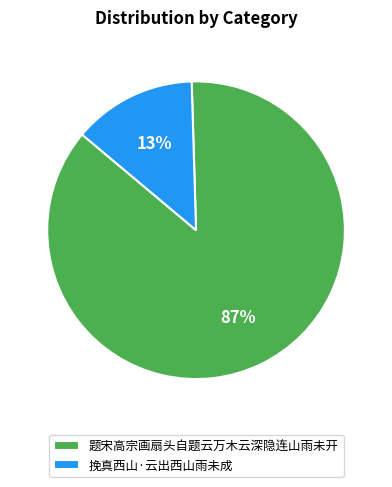

To the nearest percent, what percentage of the pie is 题宋高宗画扇头自题云万木云深隐连山雨未开?

87%